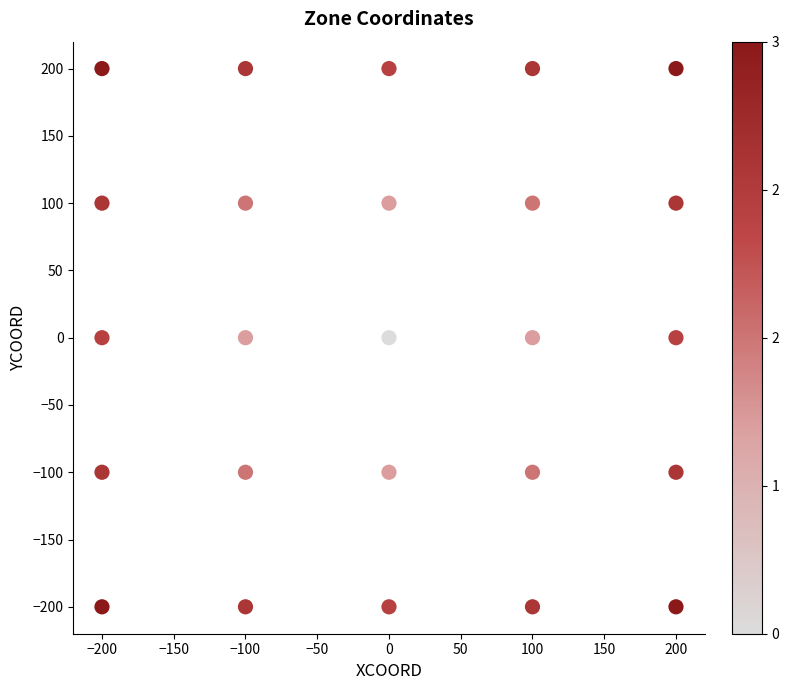

What is the range of Y values (max minus min)?

400